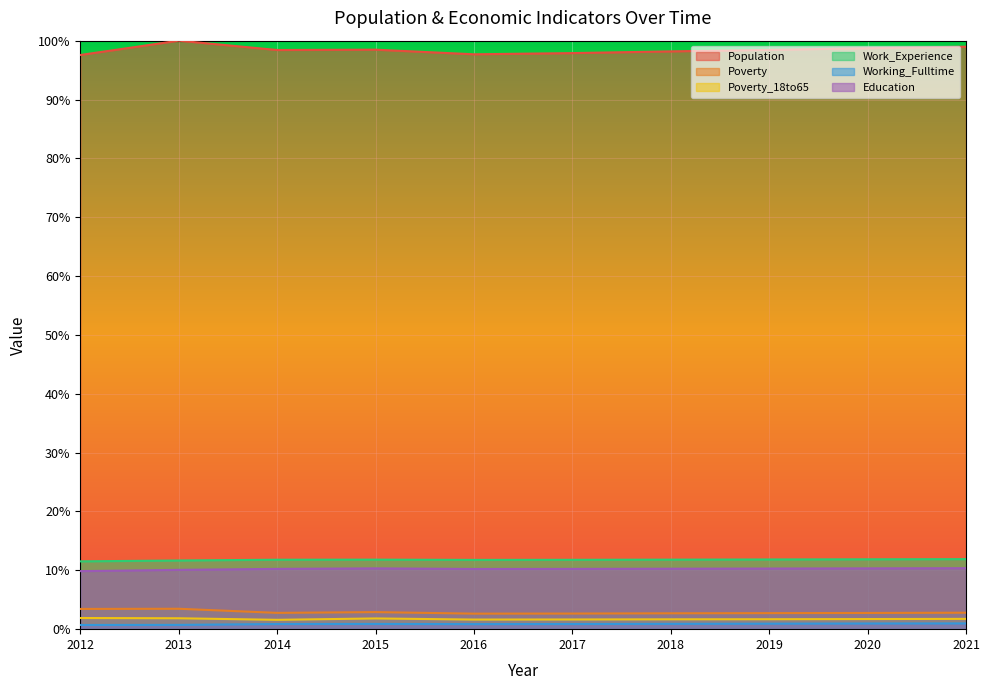

What is the smallest value displayed?

0.7